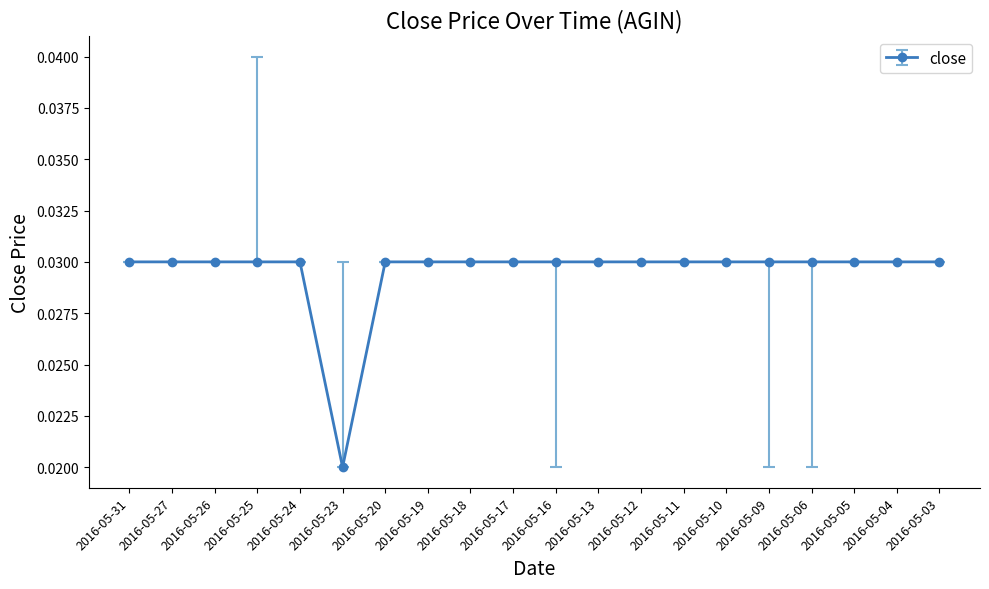

How many values are between 0 and 1?

20